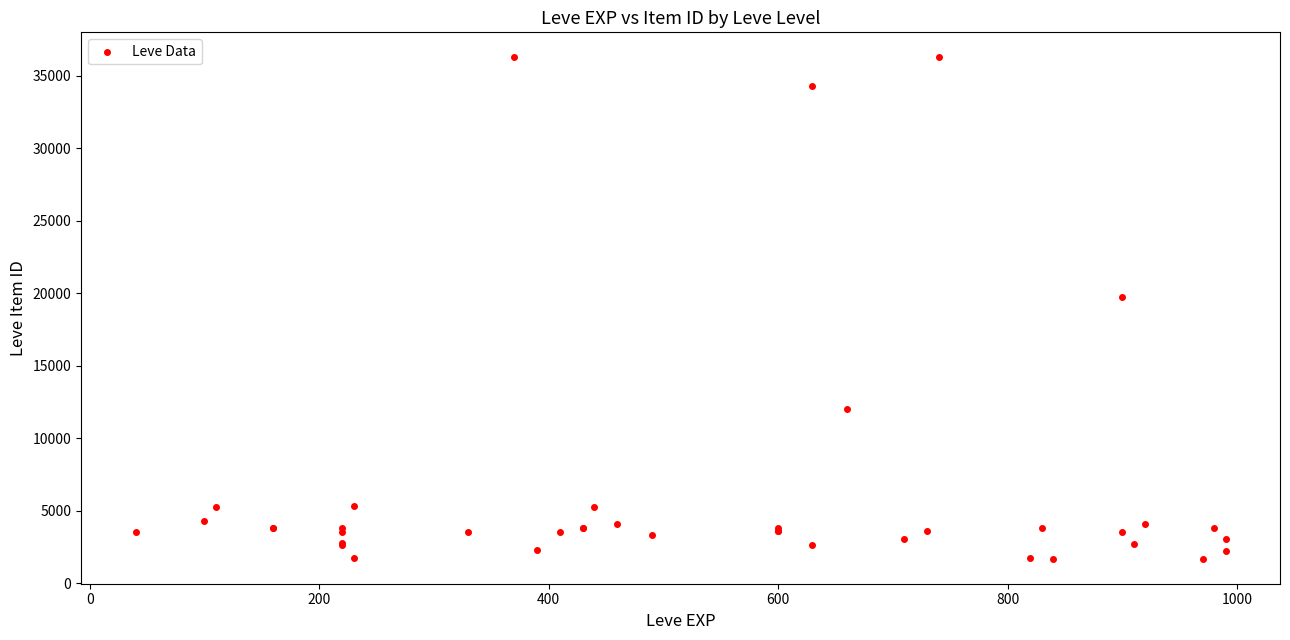

What Y value in the scatter plot is closest to 18967?

19744